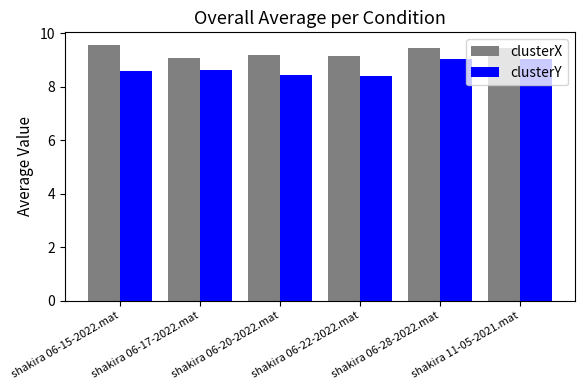

How many bars are there in total?

12